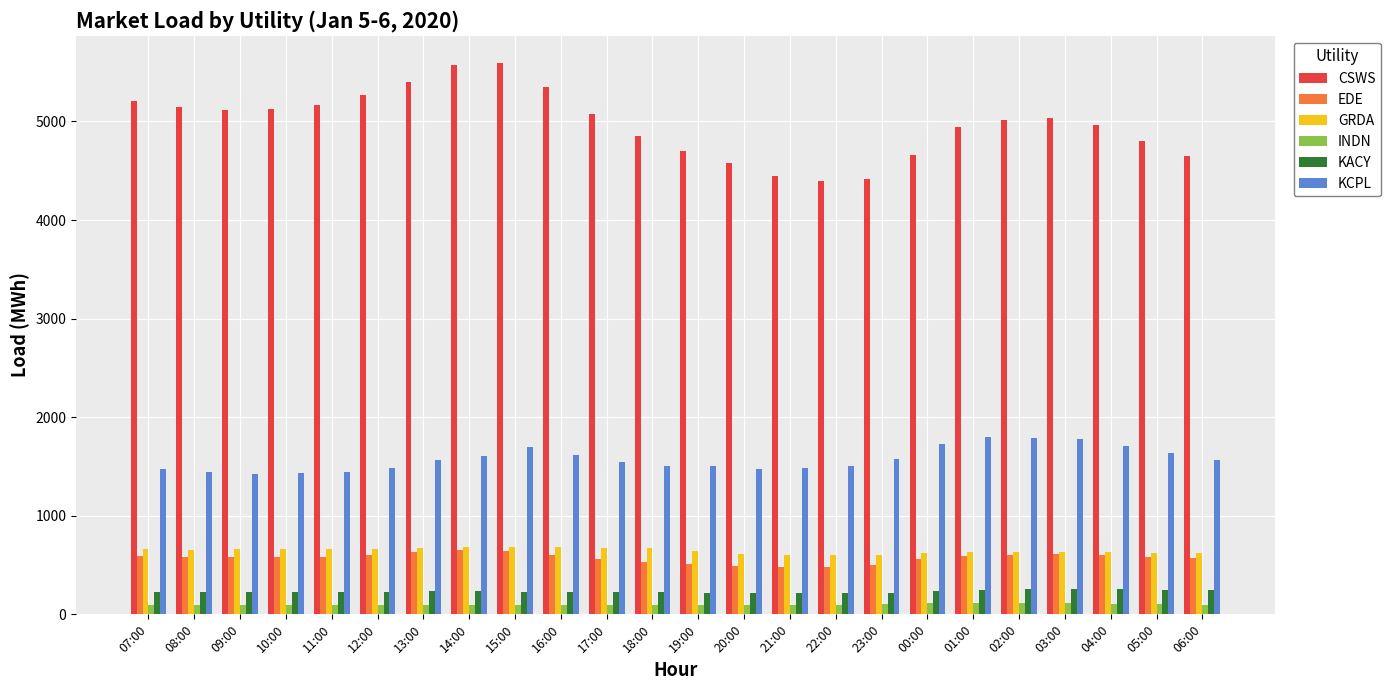

How many bars are there in each group?

6